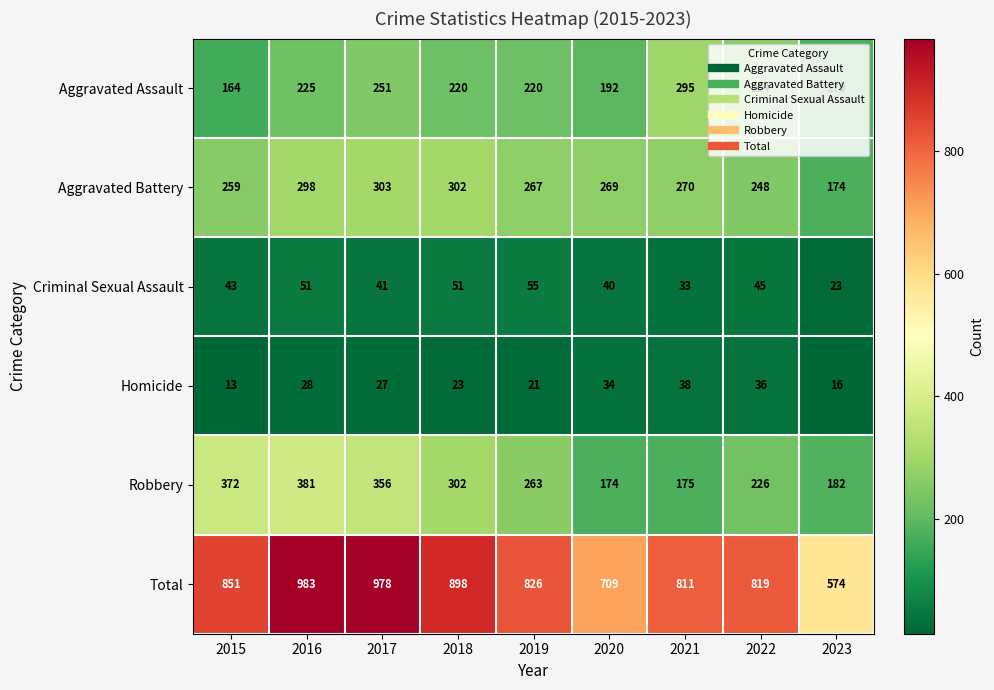

Rank the series by their maximum value, from highest to lowest.

Total, Robbery, Aggravated Battery, Aggravated Assault, Criminal Sexual Assault, Homicide